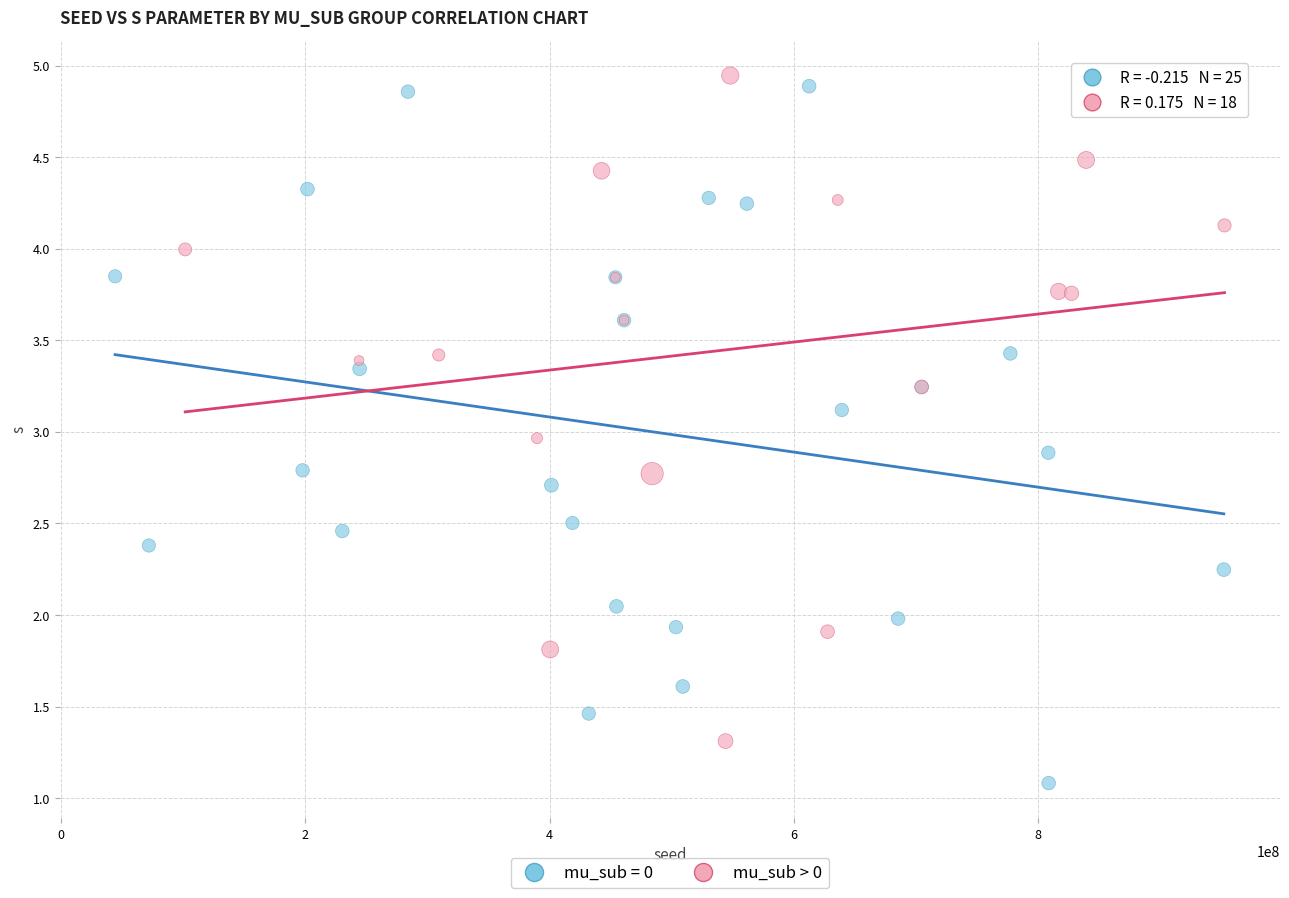

Which series reaches the minimum Y coordinate?

mu_sub = 0